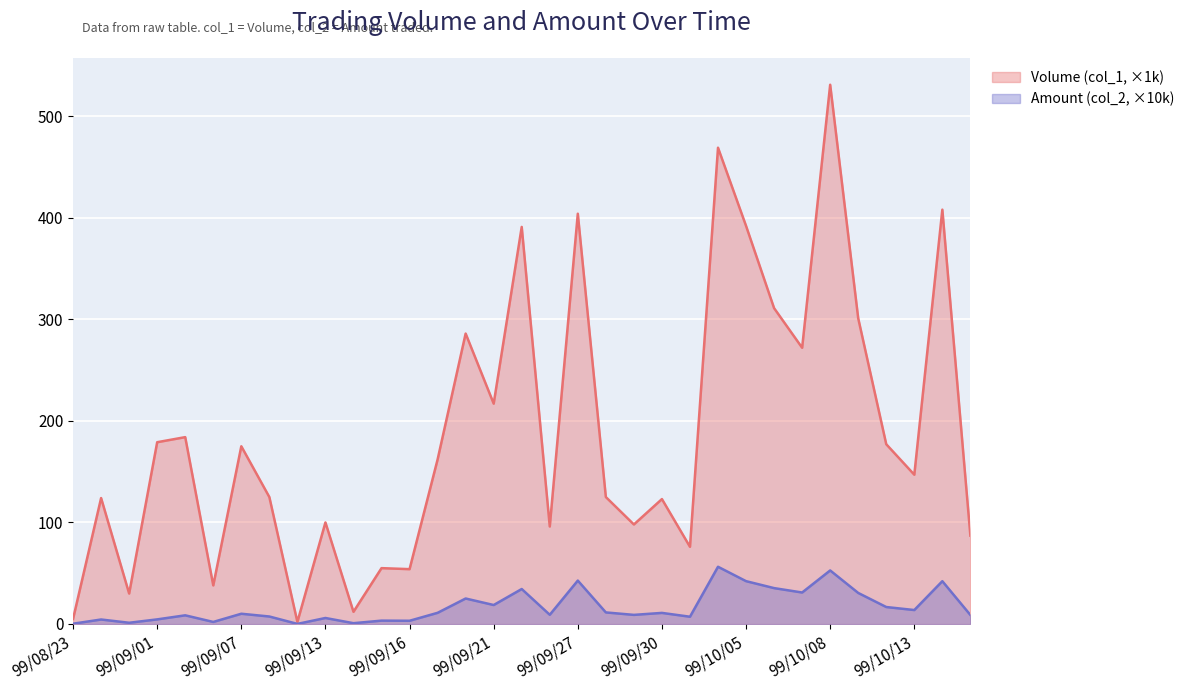

Reading left to right, extract all data points from this chart.

Volume (col_1): 99/08/23=5.0	99/08/27=124.0	99/08/30=30.0	99/09/01=179.0	99/09/03=184.0	99/09/06=38.0	99/09/07=175.0	99/09/08=125.0	99/09/09=2.0	99/09/13=100.0	99/09/14=12.0	99/09/15=55.0	99/09/16=54.0	99/09/17=162.0	99/09/20=286.0	99/09/21=217.0	99/09/23=391.0	99/09/24=96.0	99/09/27=404.0	99/09/28=125.0	99/09/29=98.0	99/09/30=123.0	99/10/01=76.0	99/10/04=469.0	99/10/05=392.0	99/10/06=311.0	99/10/07=272.0	99/10/08=531.0	99/10/11=301.0	99/10/12=177.0	99/10/13=147.0	99/10/14=408.0	99/10/15=87.0
Amount (col_2): 99/08/23=0.3	99/08/27=4.4	99/08/30=1.2	99/09/01=4.5	99/09/03=8.5	99/09/06=2.0	99/09/07=10.1	99/09/08=7.4	99/09/09=0.1	99/09/13=5.9	99/09/14=0.8	99/09/15=3.3	99/09/16=3.2	99/09/17=11.0	99/09/20=25.1	99/09/21=18.7	99/09/23=34.4	99/09/24=9.1	99/09/27=42.7	99/09/28=11.4	99/09/29=9.0	99/09/30=10.9	99/10/01=7.2	99/10/04=56.4	99/10/05=42.2	99/10/06=35.3	99/10/07=31.0	99/10/08=52.7	99/10/11=30.6	99/10/12=16.7	99/10/13=13.7	99/10/14=42.2	99/10/15=8.9